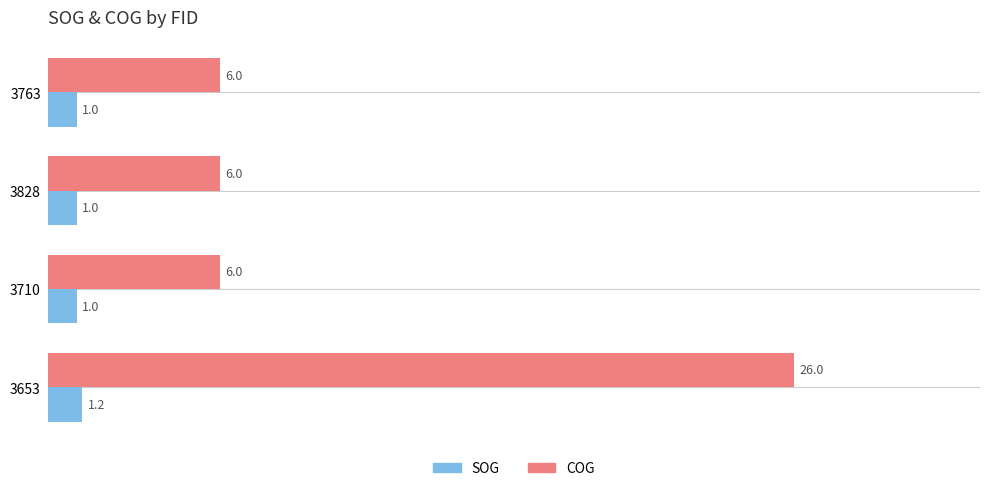

Which series has the widest spread of values?

COG